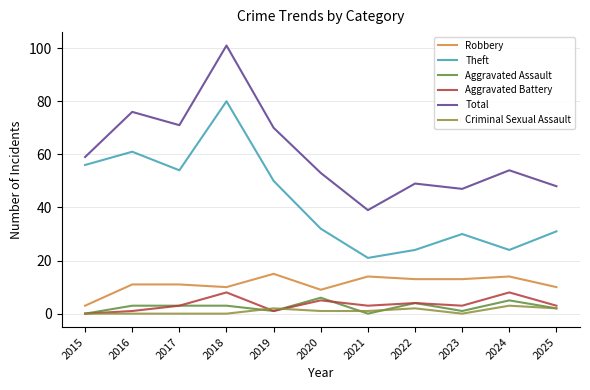

Does the chart have visible grid lines?

Yes